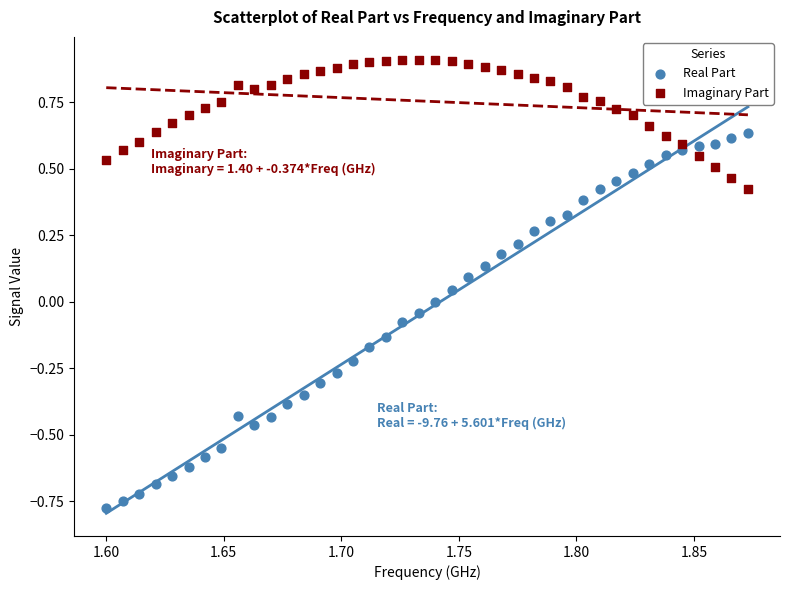

Which series contains the highest Y value?

Imaginary Part